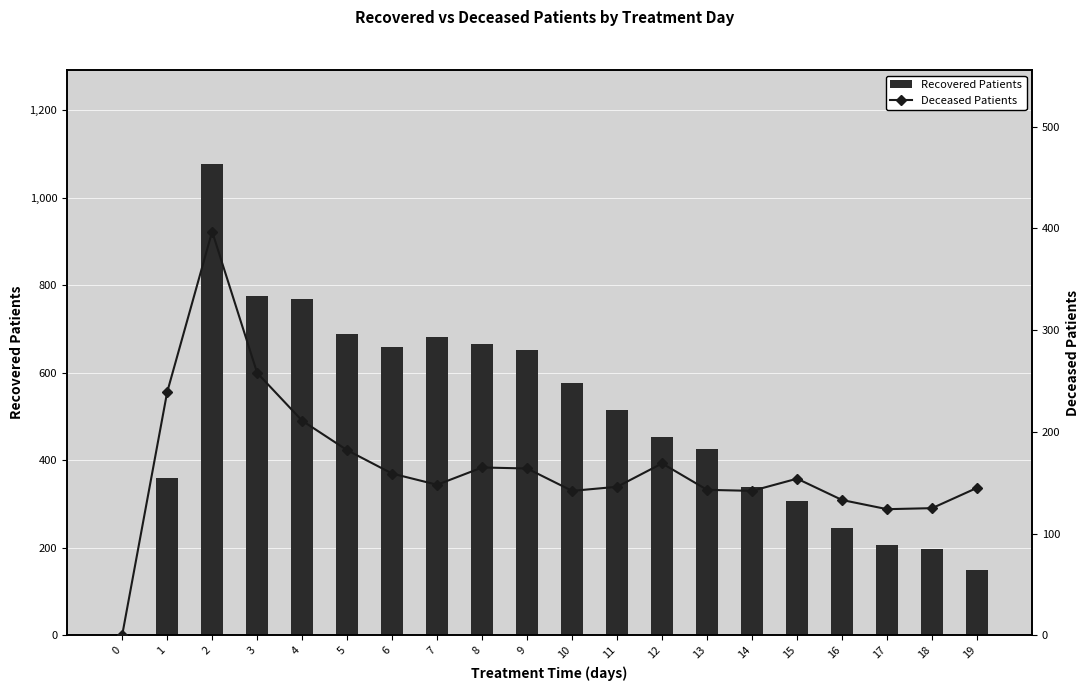

What is the sum of the Recovered Patients values at 15 and 14?

644